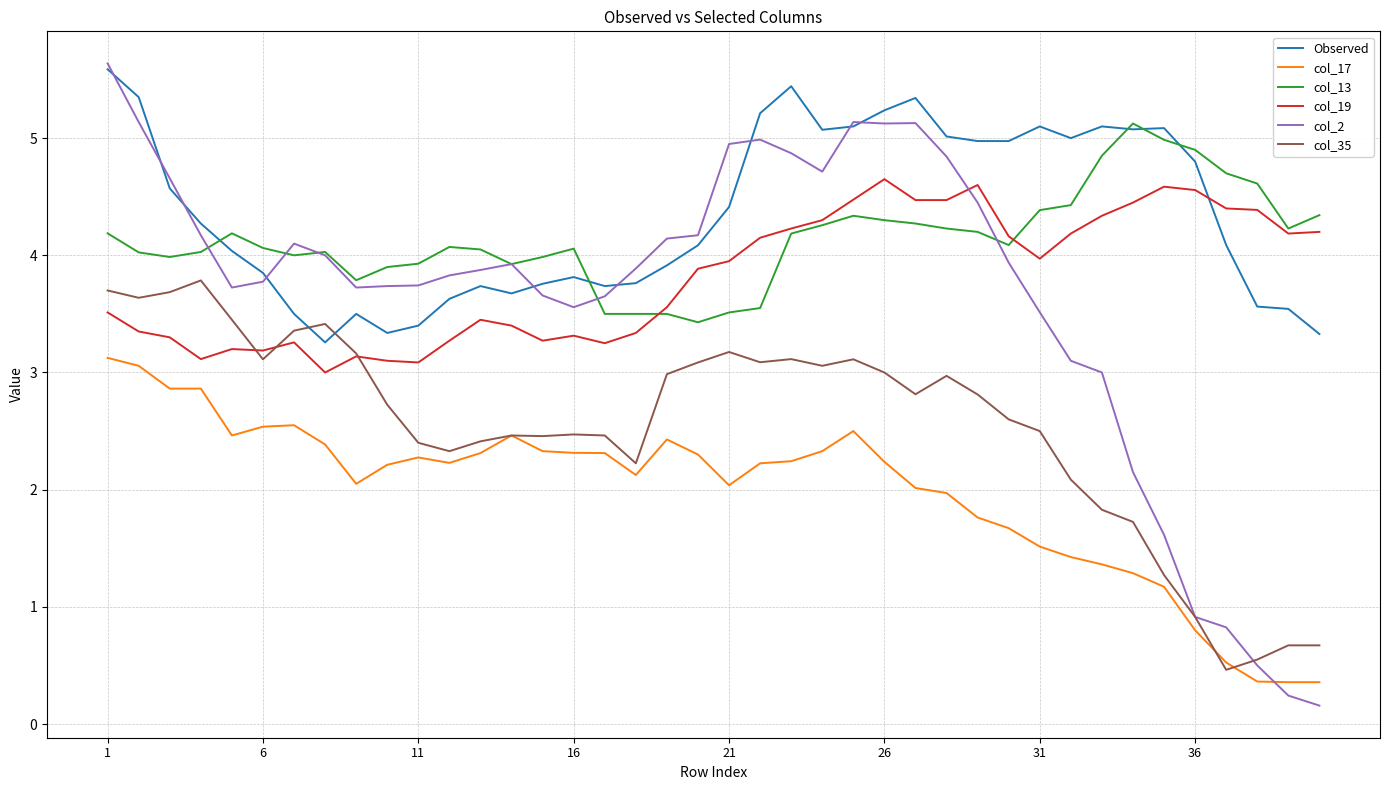

True or false: col_17 and Observed cross at least once.

False